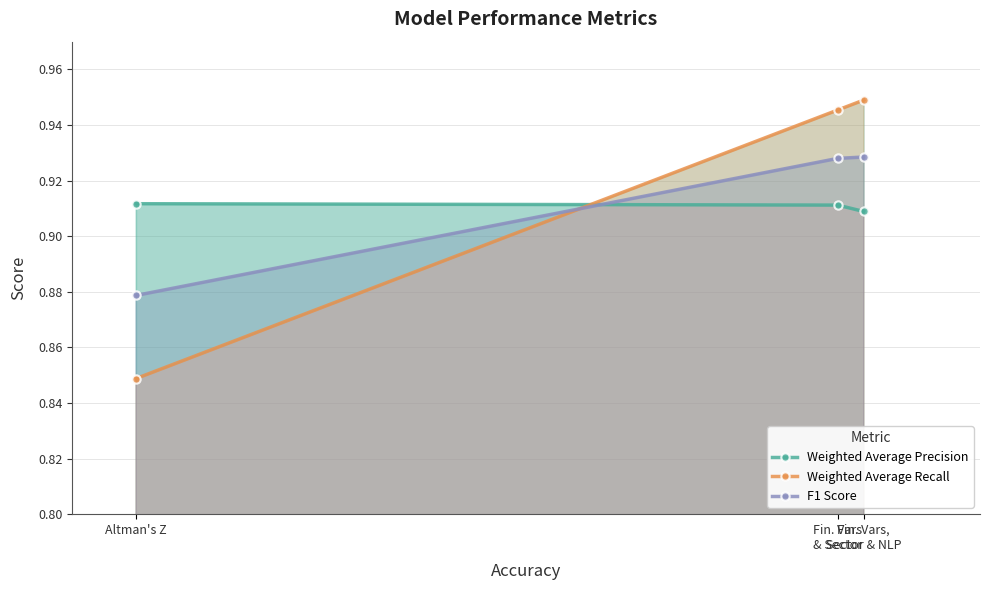

The Weighted Average Precision series shows 0.9 at Fin. Vars
& Sector. True or false?

True